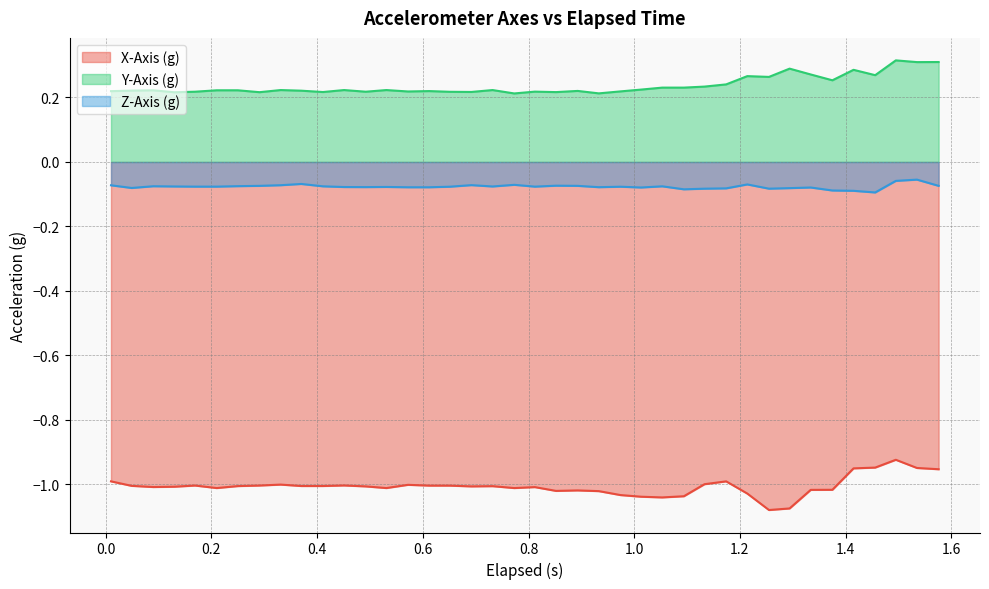

True or false: Y-Axis (g) and Z-Axis (g) cross at least once.

False